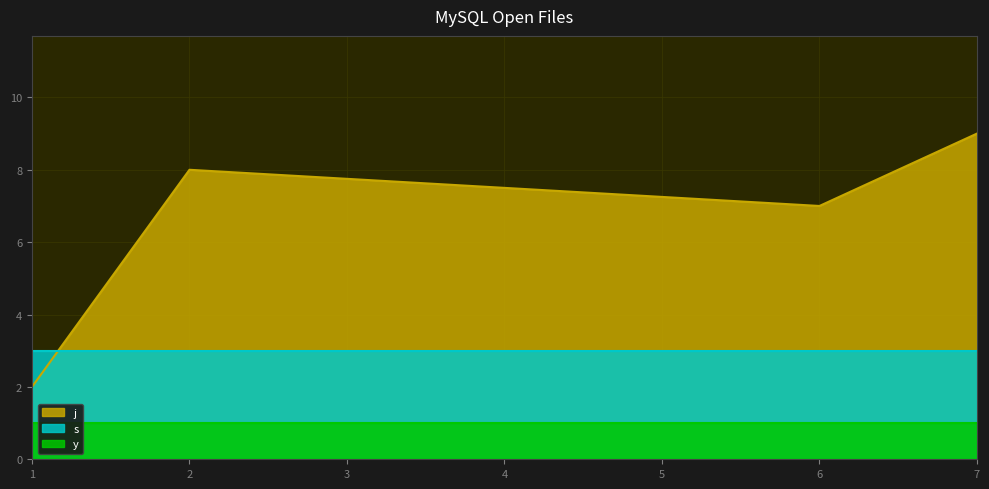

Which series has the largest range (max minus min)?

j